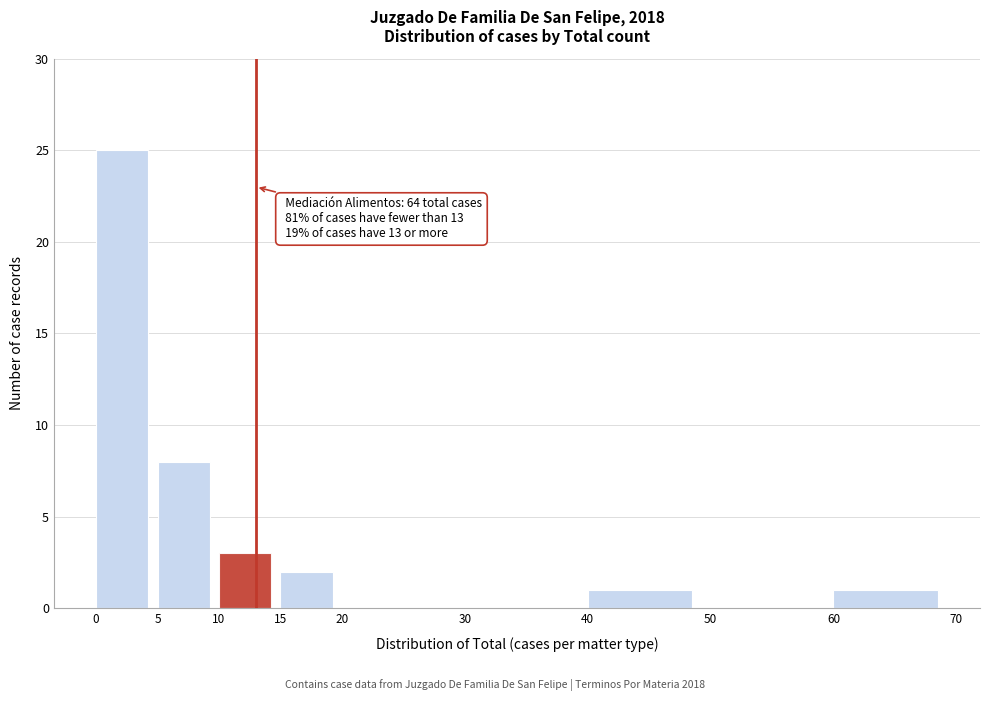

Over which range of the x-axis is the bar tallest?

0 to 5